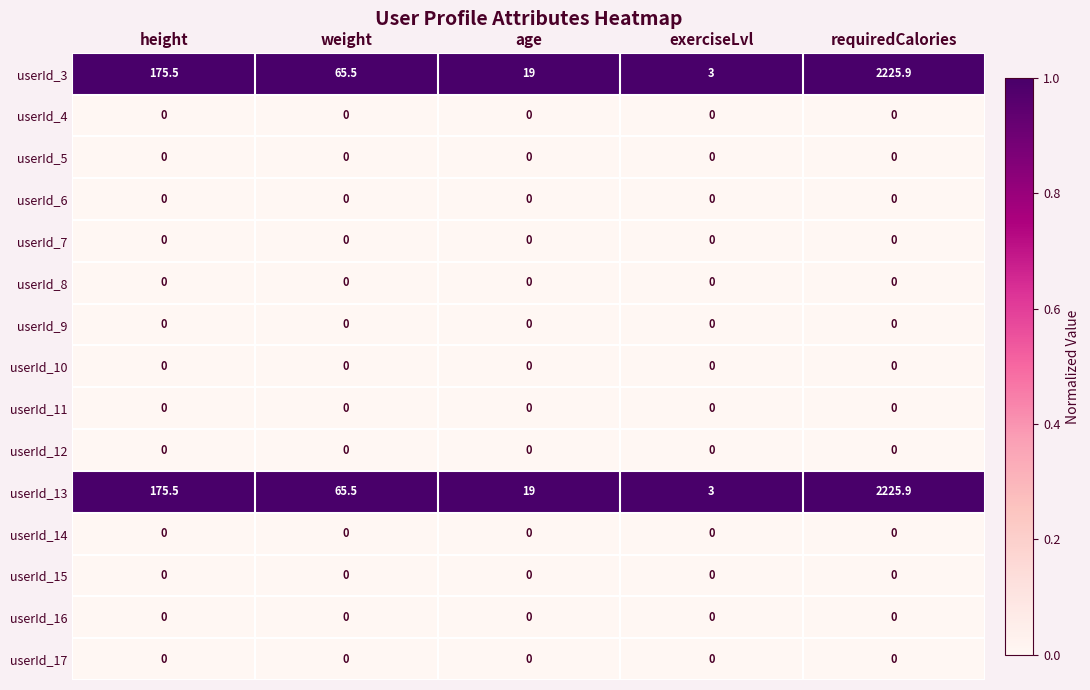

What is the total value across all series at exerciseLvl?

6.0